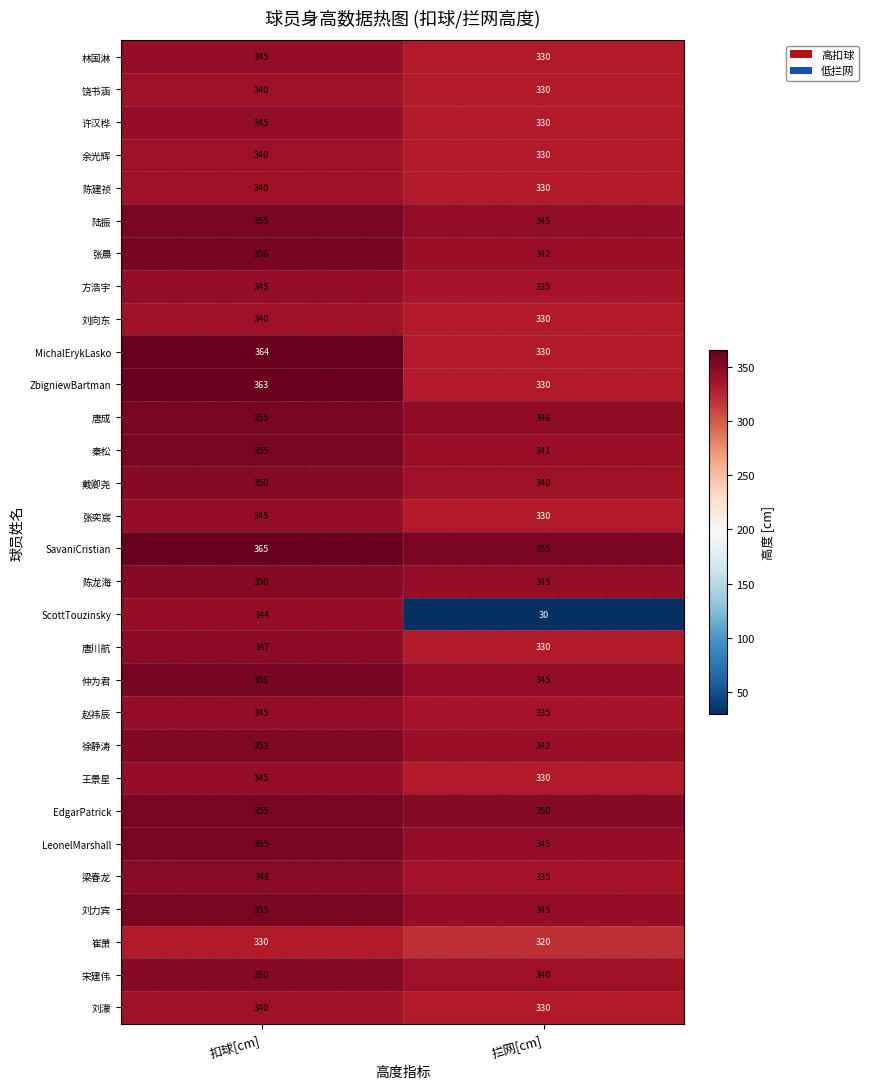

True or false: 宋建伟 has a value of 350 at 扣球[cm].

True